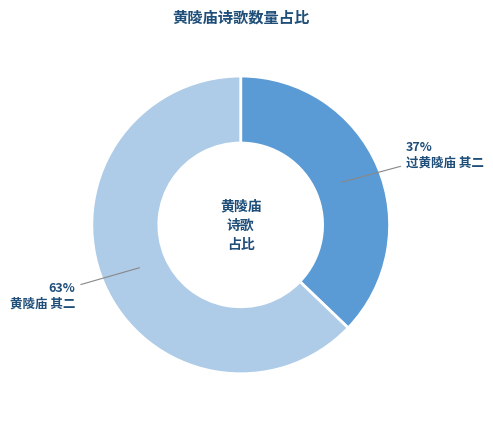

To the nearest percent, what is the combined percentage of 黄陵庙 其二 and 过黄陵庙 其二?

100%